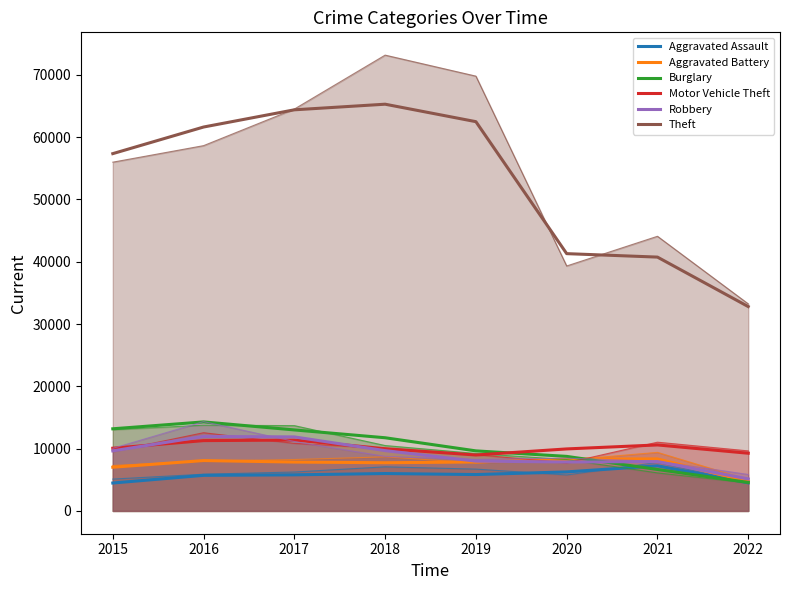

Which has a higher value, 2017 or 2020?

2020